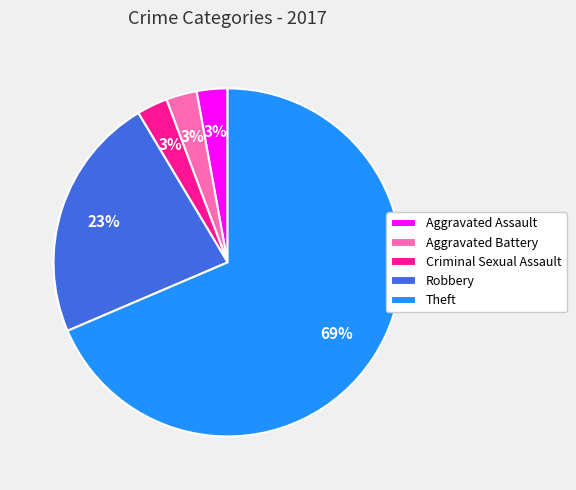

What is the majority slice?

Theft